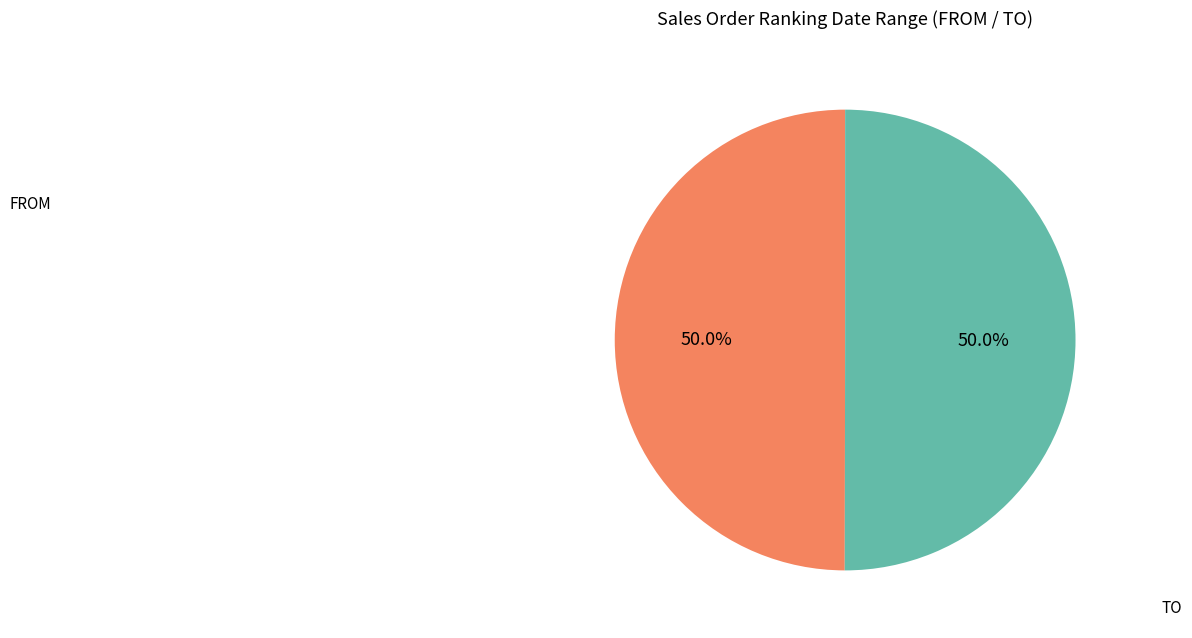

To the nearest percent, what is the average slice percentage?

50%